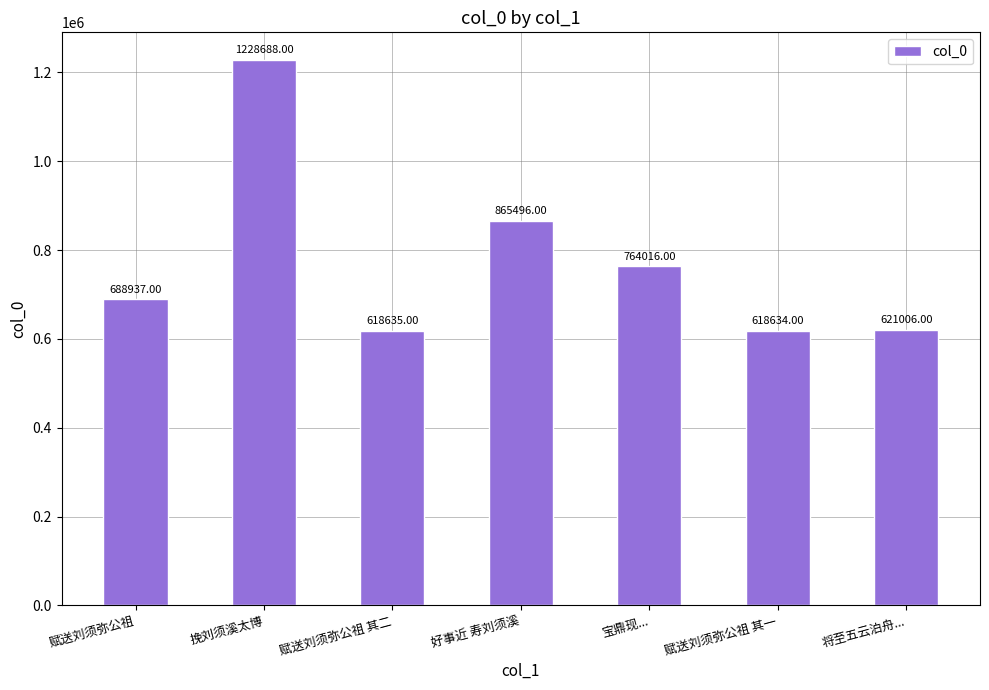

What position from the left is 赋送刘须弥公祖 其二?

3